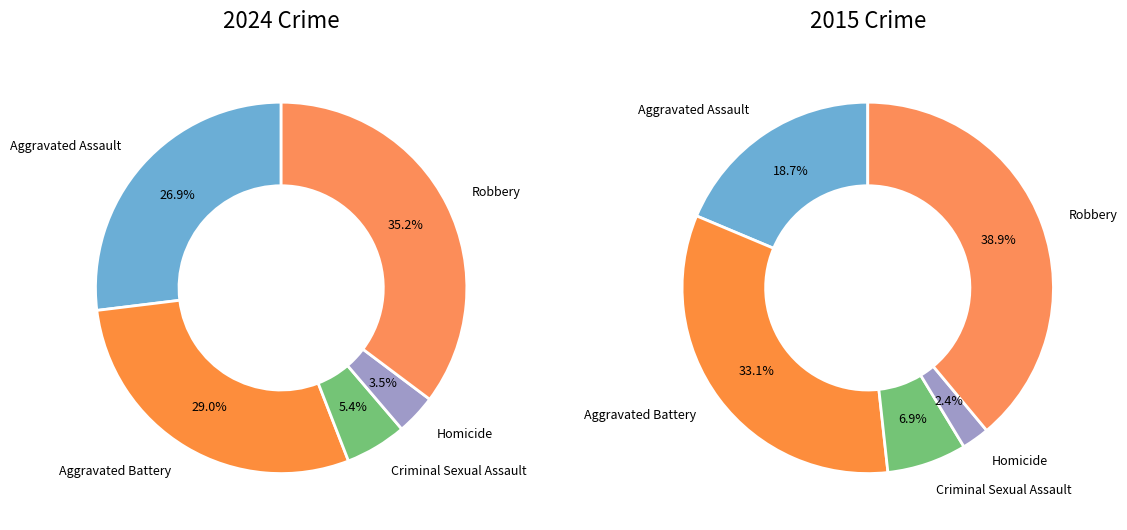

To the nearest percent, what portion does Criminal Sexual Assault represent?

5%